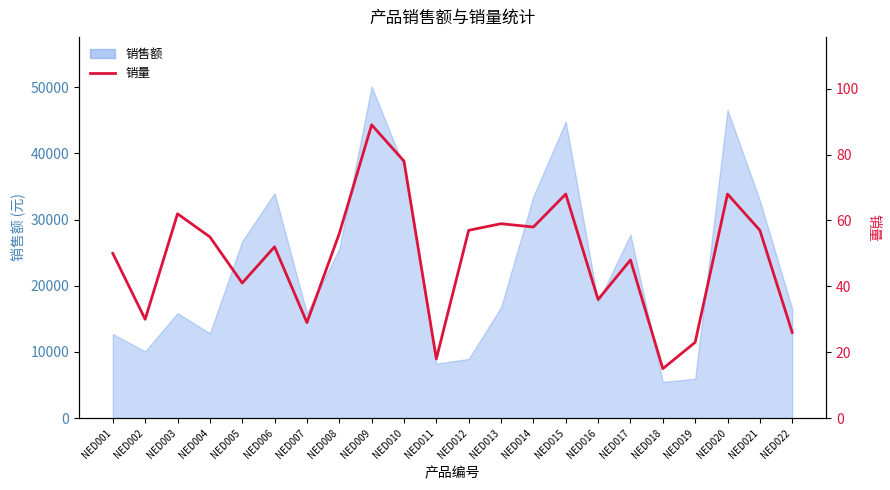

Reading left to right, list all the values displayed in this chart.

50	30	62	55	41	52	29	56	89	78	18	57	59	58	68	36	48	15	23	68	57	26